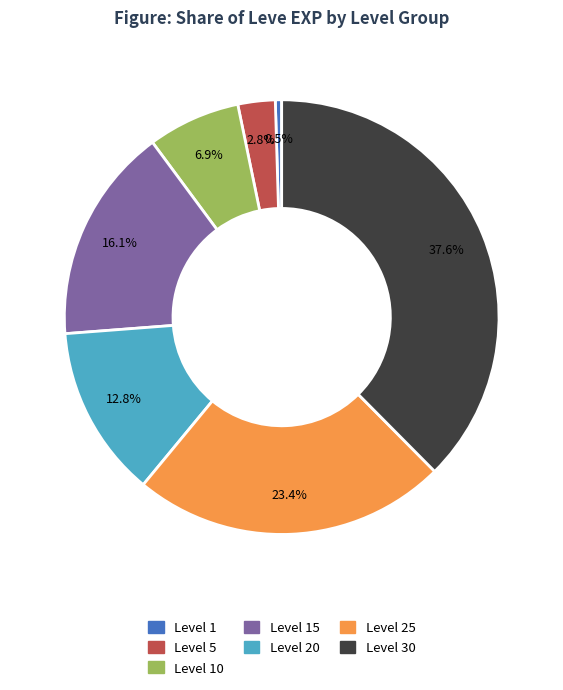

Does any single category account for the majority?

No